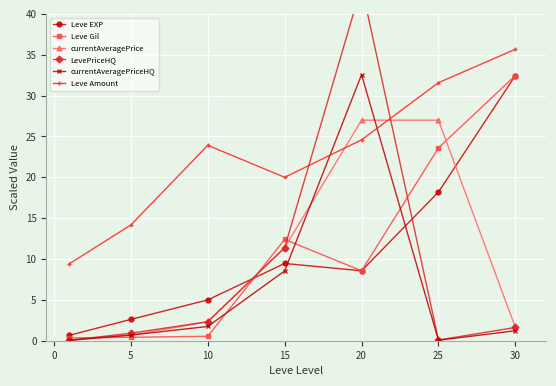

After their last crossing, which series has the higher values: currentAveragePriceHQ or Leve EXP?

Leve EXP